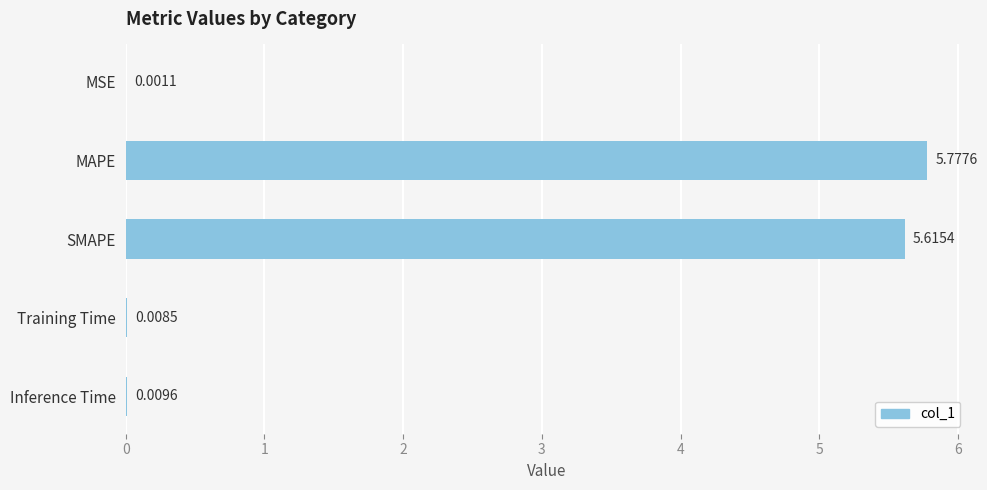

Between MSE and MAPE, which is larger?

MAPE